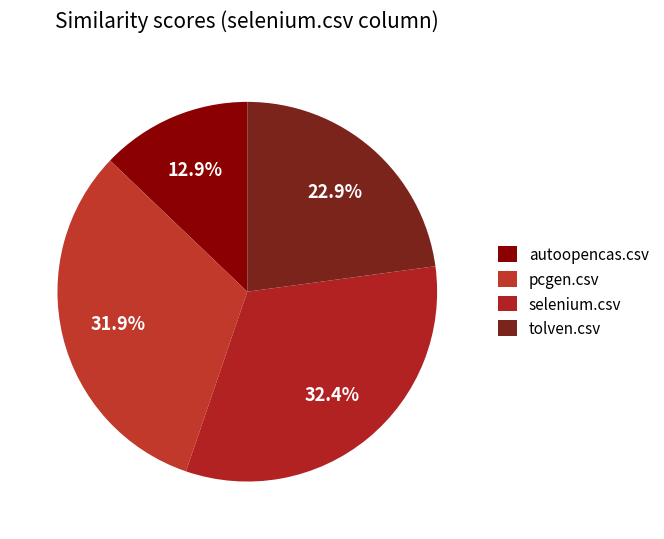

What portion of the pie excludes tolven.csv?

77.1%